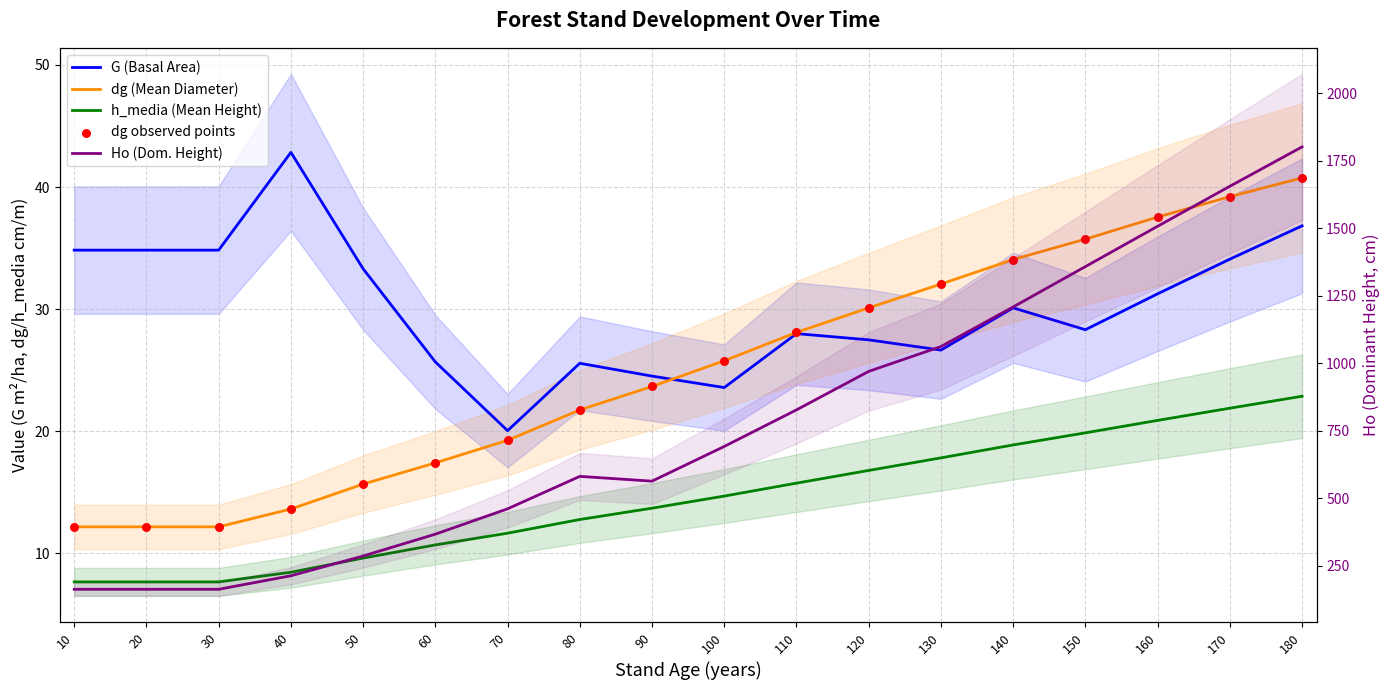

At how many categories does at least one series exceed 1117?

5